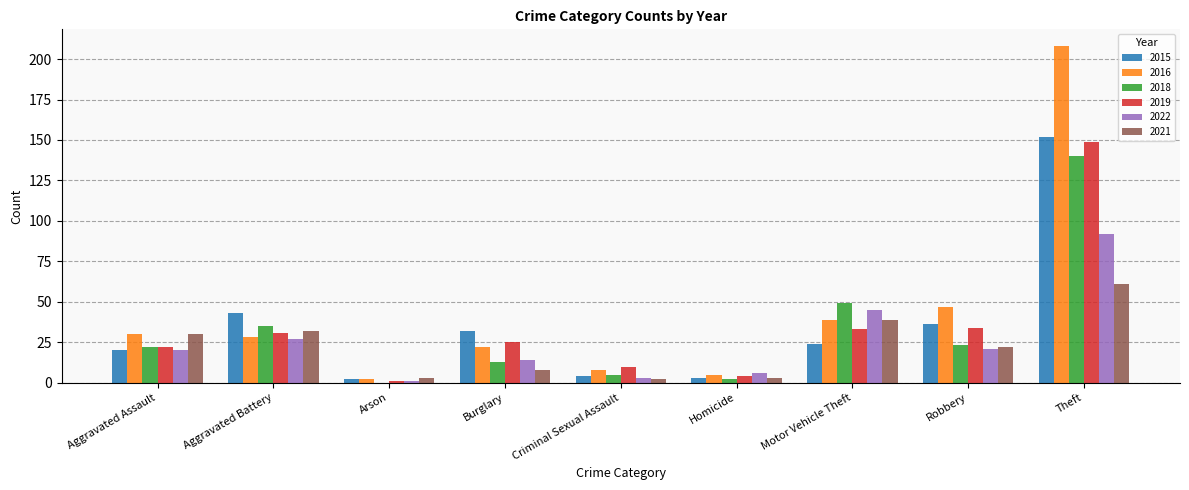

What is the maximum value for 2019?

149